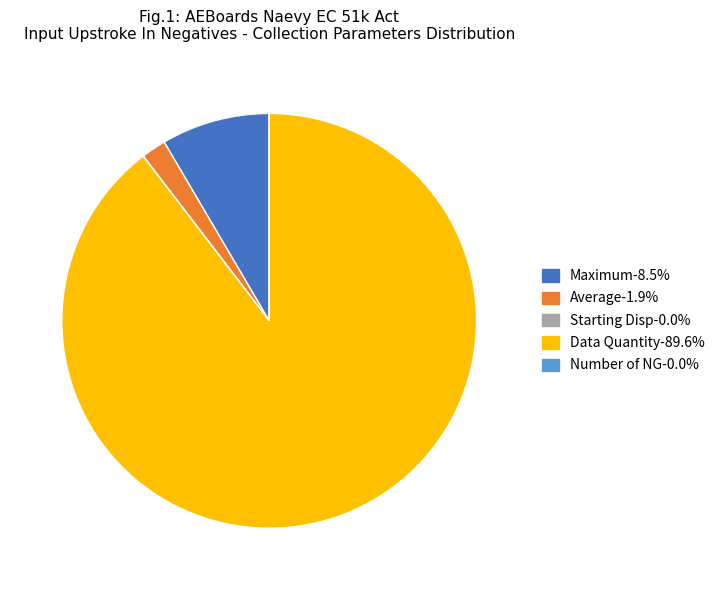

Is there any slice that represents more than half of the pie?

Yes